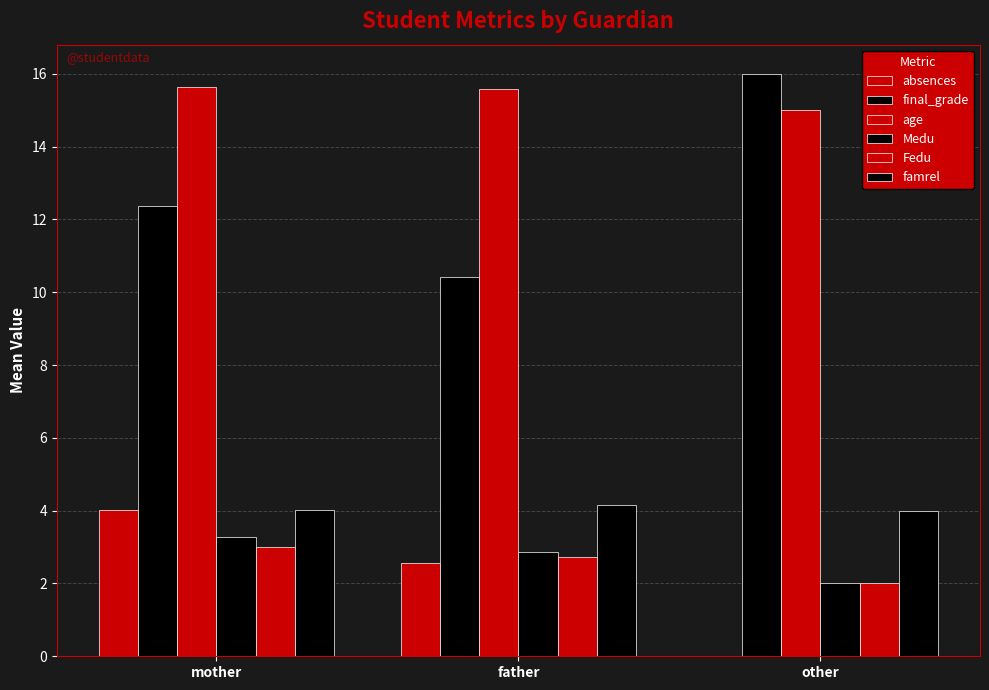

How many groups of bars are there?

3